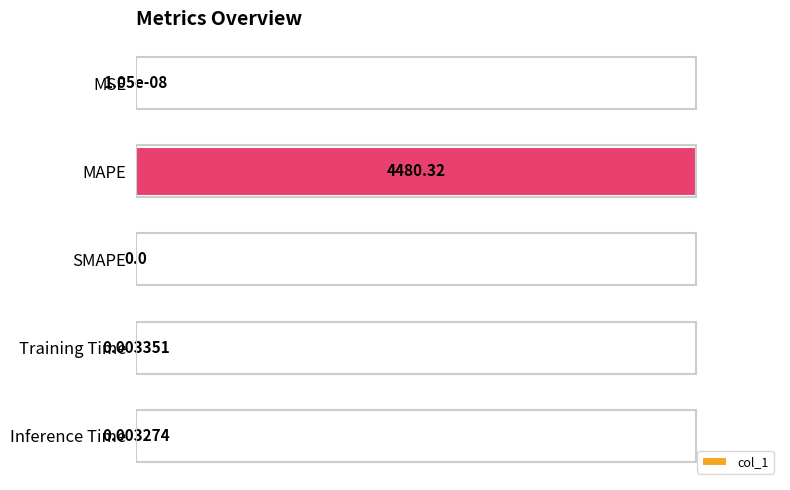

Which label corresponds to the largest value in the chart?

MAPE